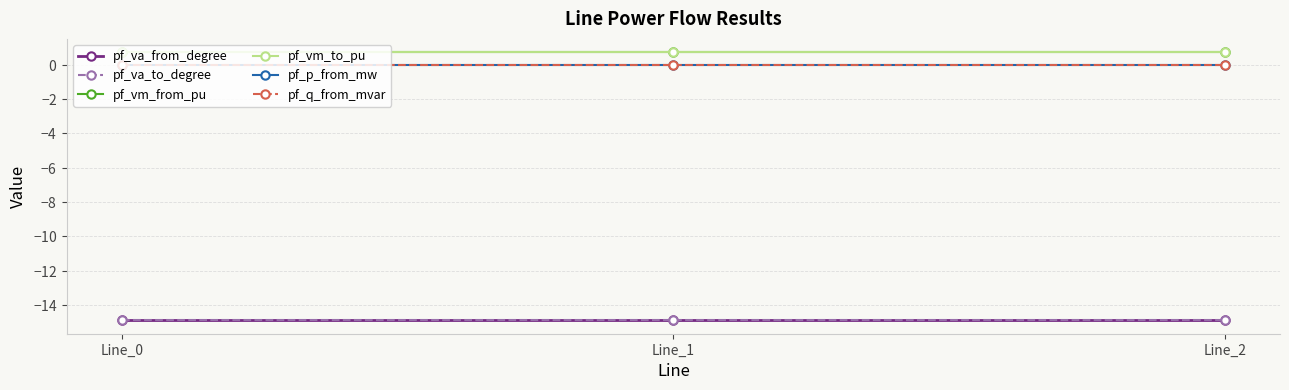

True or false: pf_p_from_mw has a value of -0.0 at Line_0.

False